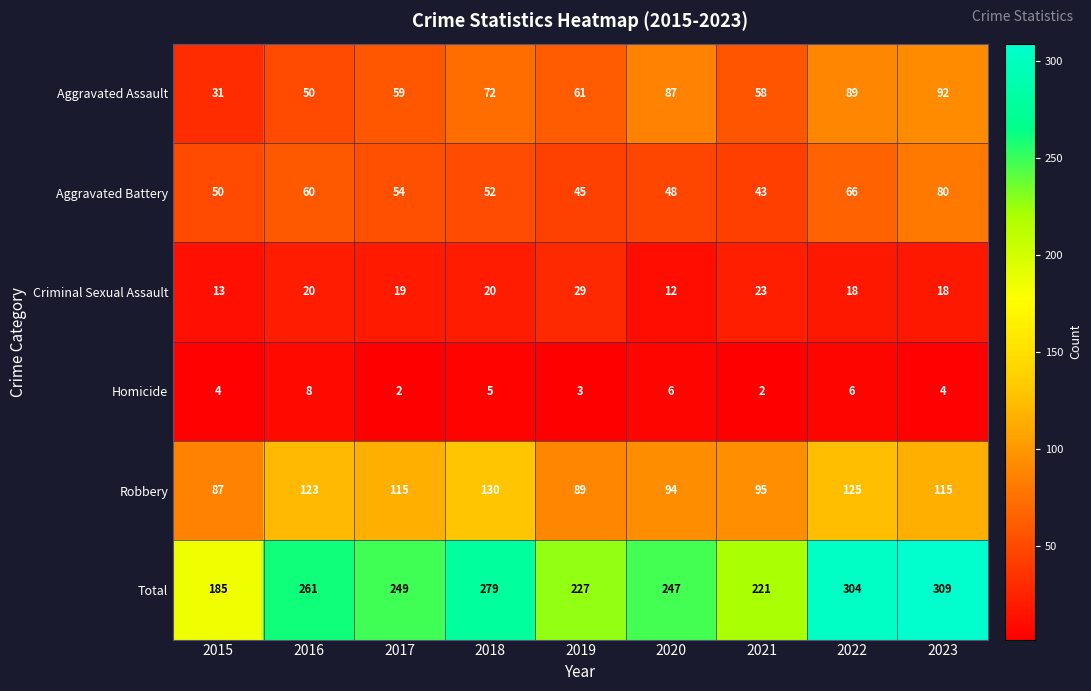

At 2023, list the series in order from smallest to largest.

Homicide, Criminal Sexual Assault, Aggravated Battery, Aggravated Assault, Robbery, Total